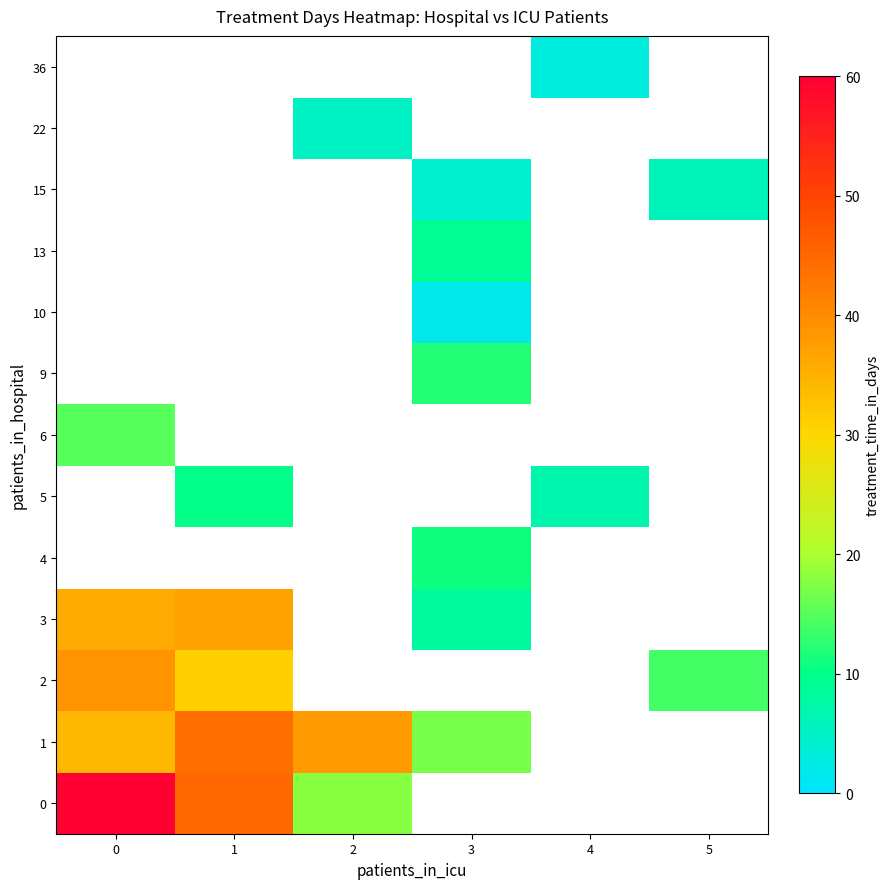

The 0 series shows 29.9 at 2. True or false?

False